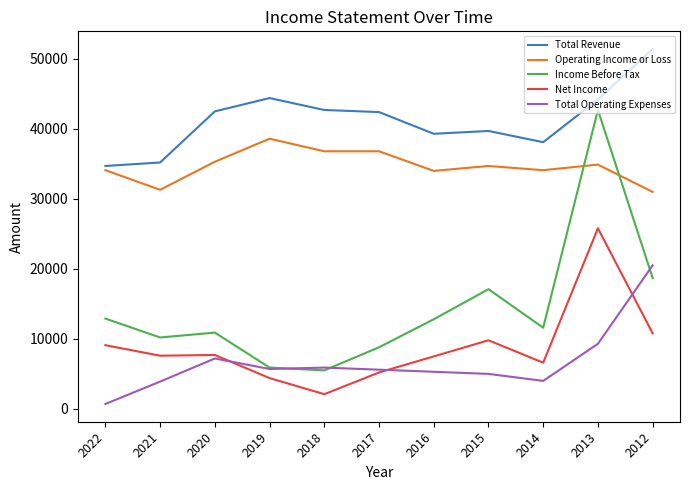

List the series in order of their peak value, lowest first.

Total Operating Expenses, Net Income, Operating Income or Loss, Income Before Tax, Total Revenue